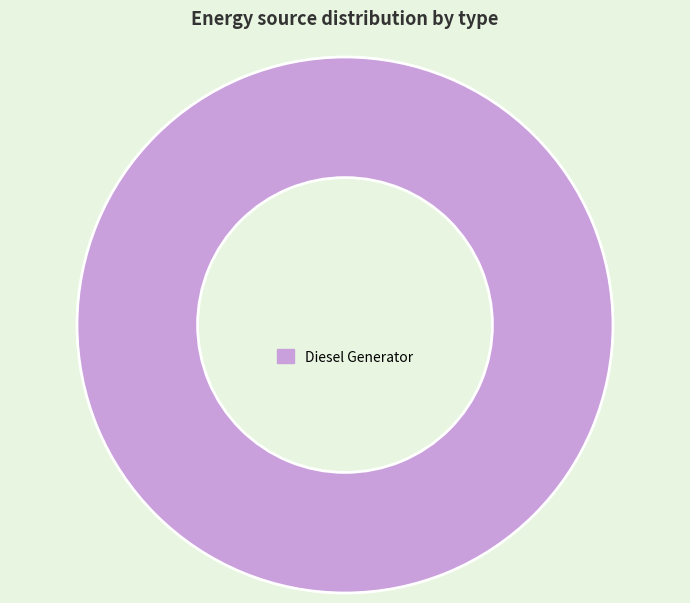

Rank the categories by value from lowest to highest.

Diesel Generator